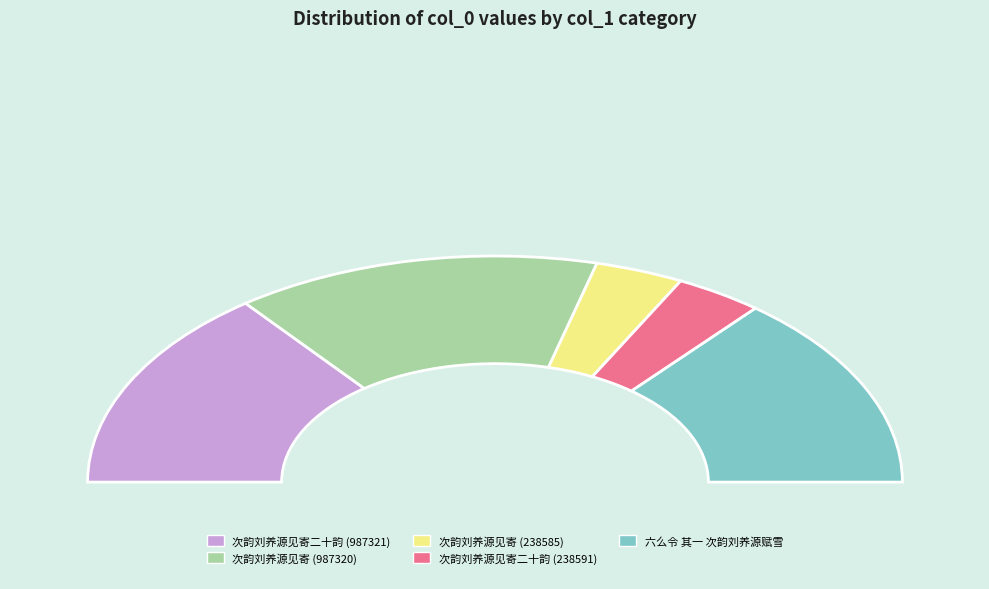

What percentage do 次韵刘养源见寄二十韵 (238591) and 次韵刘养源见寄 (238585) together represent?

14.0%